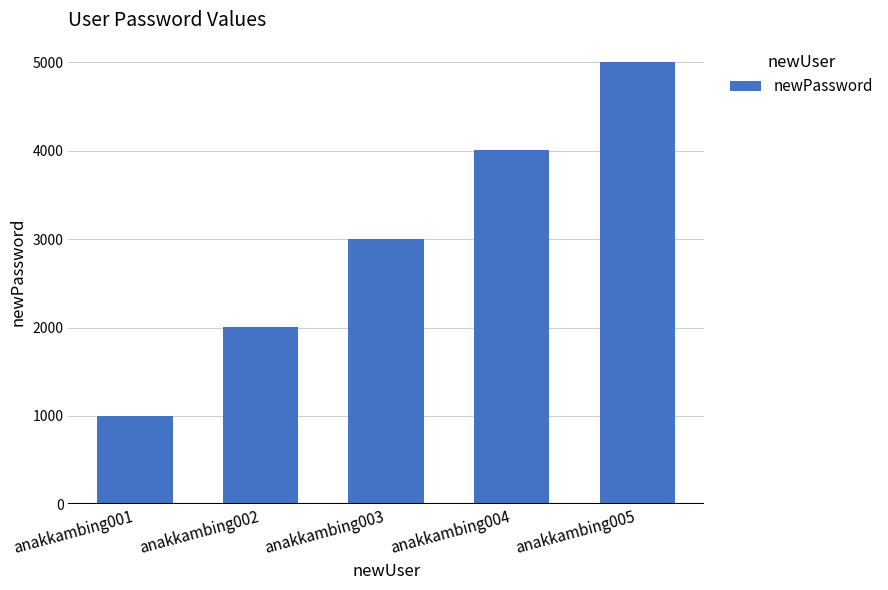

True or false: the data shows 4004 at anakkambing004.

True